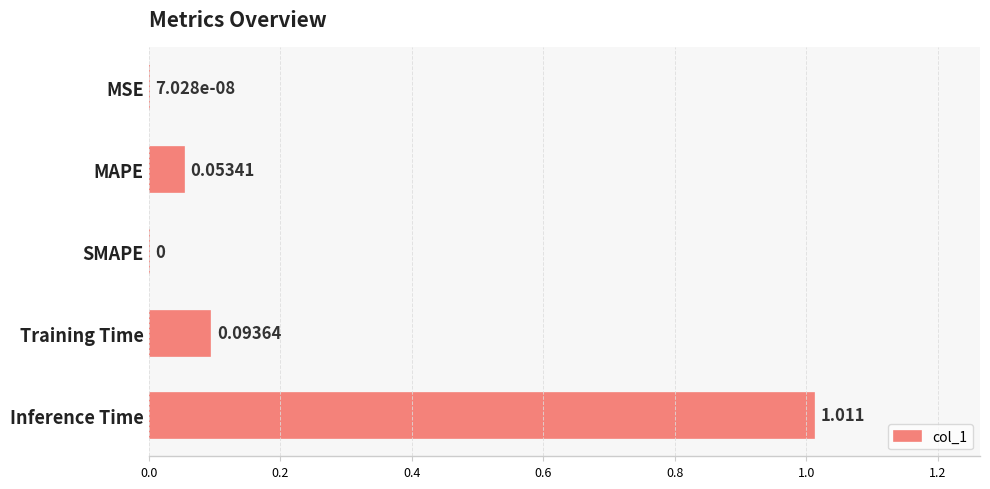

Between SMAPE and MAPE, which is larger?

MAPE